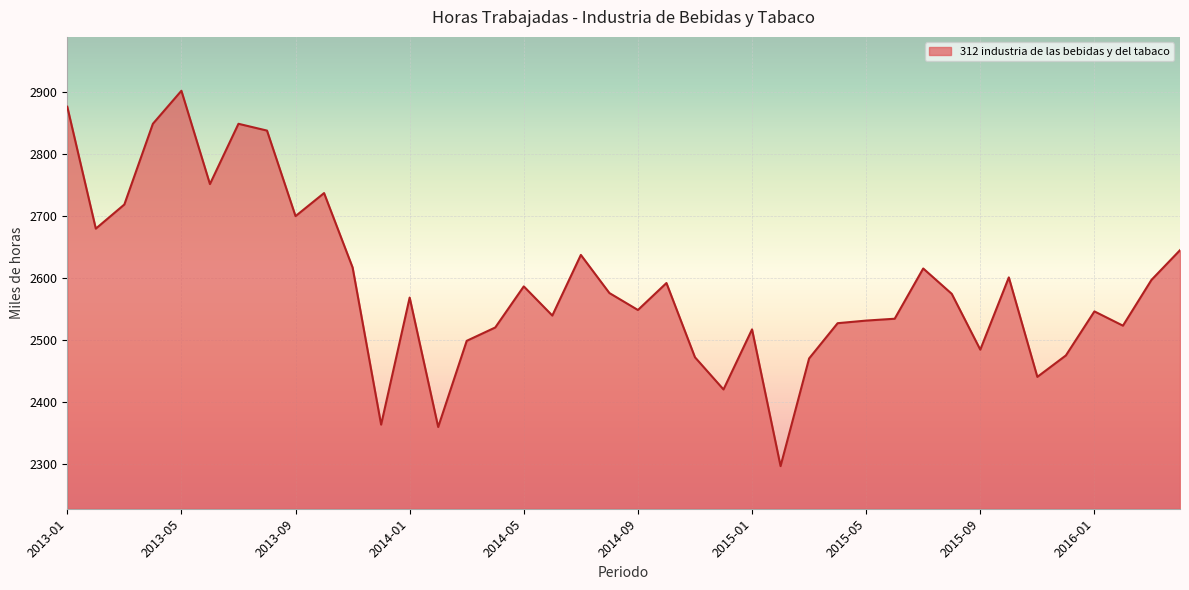

What is the minimum value shown in the chart?

2296.1